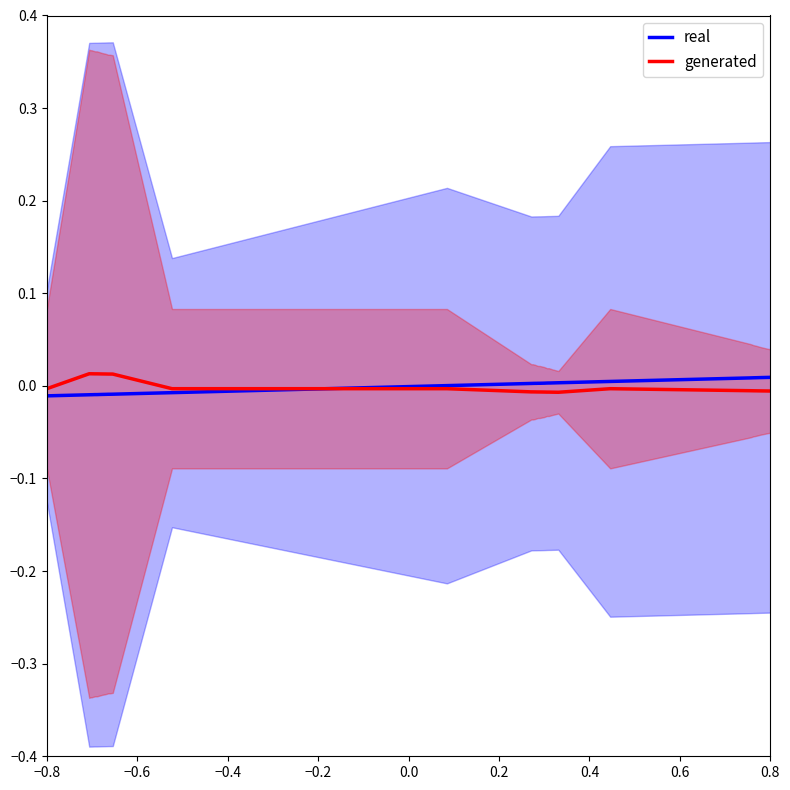

What are all the series names shown in the legend?

real, generated